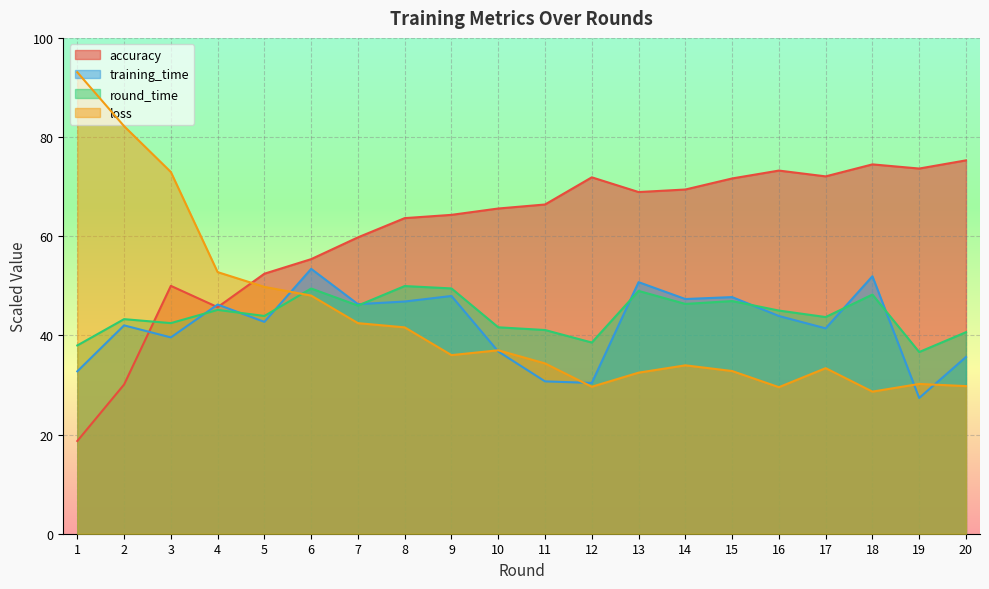

At which category does the chart reach its minimum across all series?

1